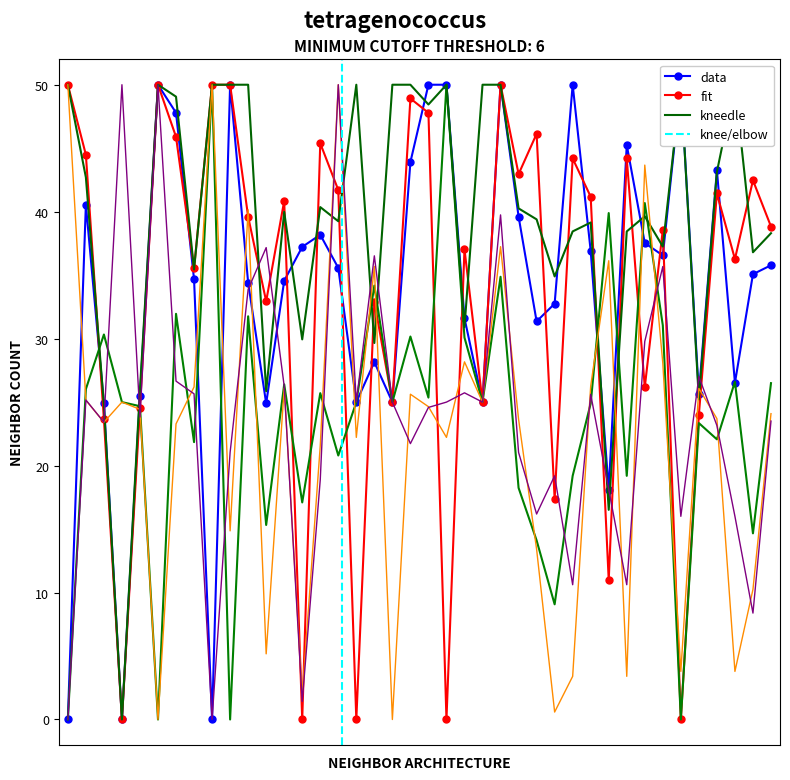

Reading left to right, list all the values displayed in this chart.

V28: 0.0	40.6	24.9	0.0	25.5	50.0	47.8	34.7	0.0	50.0	34.4	24.9	34.6	37.2	38.2	35.6	25.0	28.2	25.0	43.9	50.0	50.0	31.6	25.0	50.0	39.6	31.4	32.8	50.0	36.9	18.1	45.3	37.5	36.6	50.0	25.6	43.3	26.5	35.1	35.8
V18: 50.0	44.5	23.6	0.0	24.6	50.0	45.9	35.5	50.0	50.0	39.6	32.9	40.9	0.0	45.4	41.7	0.0	32.9	25.0	48.9	47.8	0.0	37.0	25.0	50.0	43.0	46.1	17.4	44.2	41.2	11.0	44.2	26.2	38.6	0.0	24.0	41.4	36.3	42.5	38.8
V12: 0.0	26.0	30.3	25.0	24.7	0.0	32.0	21.8	50.0	0.0	31.8	15.3	26.4	17.1	25.7	20.8	25.0	34.2	25.0	30.2	25.4	50.0	30.1	25.0	34.9	18.2	14.1	9.1	19.2	24.9	39.9	19.2	40.7	31.0	0.0	23.3	22.1	26.6	14.7	26.5
V26: 50.0	42.7	24.8	0.0	26.0	50.0	49.1	35.4	50.0	50.0	50.0	25.9	40.0	29.9	40.4	39.2	50.0	29.7	50.0	50.0	48.4	50.0	30.9	50.0	50.0	40.3	39.4	34.9	38.4	39.1	16.5	38.4	39.6	37.3	50.0	25.2	43.1	50.0	36.8	38.3
V14: 50.0	25.1	23.4	25.0	24.4	0.0	23.3	26.2	50.0	14.9	40.1	5.2	26.1	2.0	21.6	50.0	22.2	35.7	0.0	25.6	24.6	22.2	28.2	25.0	37.2	23.6	13.4	0.6	3.4	26.3	36.1	3.4	43.7	28.1	3.8	26.1	23.7	3.8	10.2	24.1
V16: 0.0	25.2	23.4	50.0	23.8	50.0	26.7	25.7	0.0	21.0	33.9	37.2	26.3	1.4	18.9	50.0	25.0	36.5	25.0	21.7	24.6	25.0	25.7	25.0	39.7	21.0	16.2	19.2	10.6	25.6	18.1	10.6	29.8	35.7	16.0	27.0	23.2	16.0	8.4	23.5